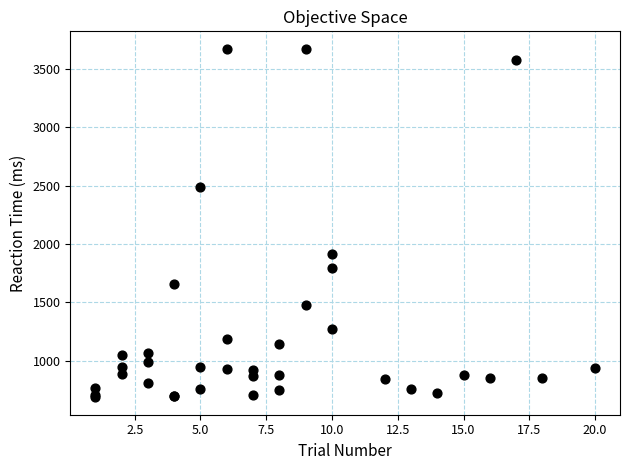

What Y value in the scatter plot is closest to 2179?

1910